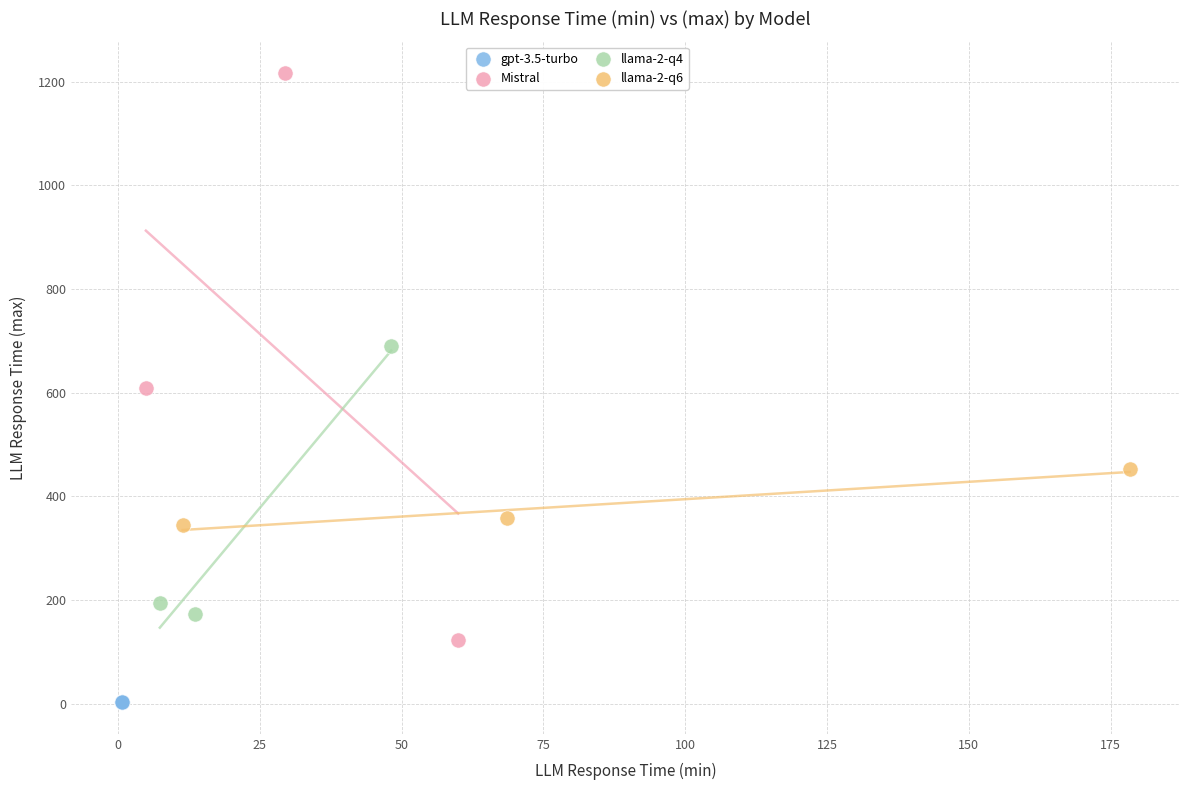

Which series contains the lowest Y value?

gpt-3.5-turbo